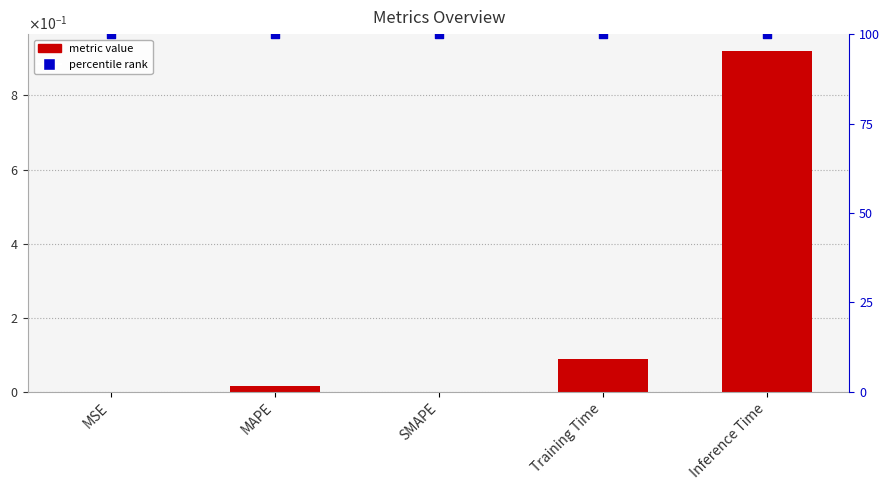

At which category is the sum across all series the highest?

Inference Time